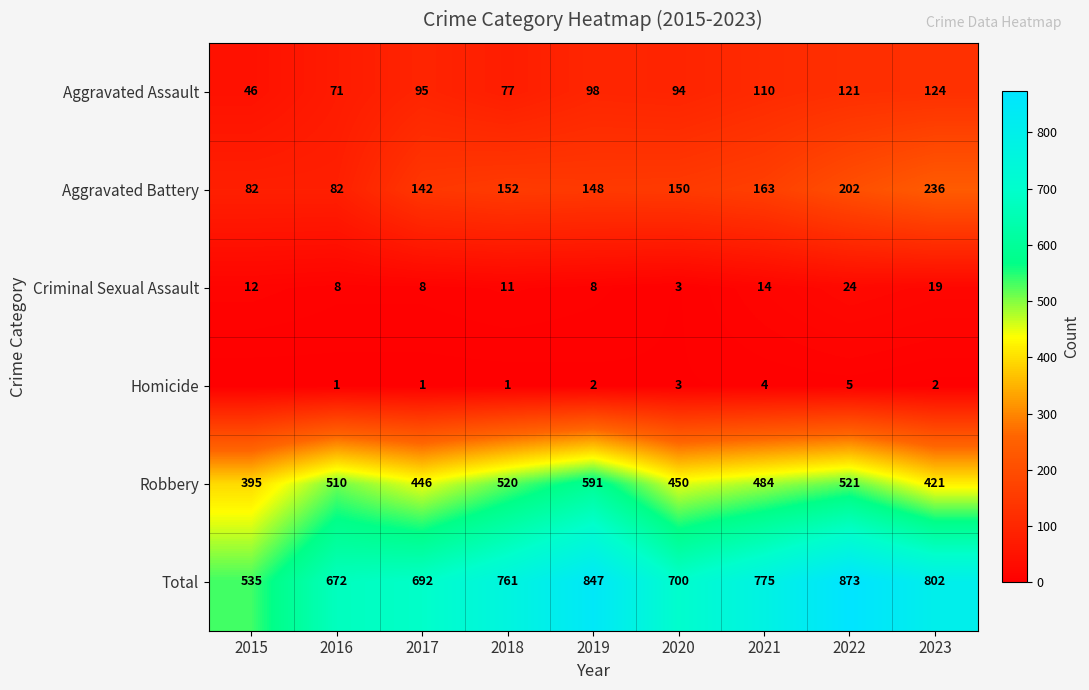

Is it true that Robbery equals 255 at 2017?

False